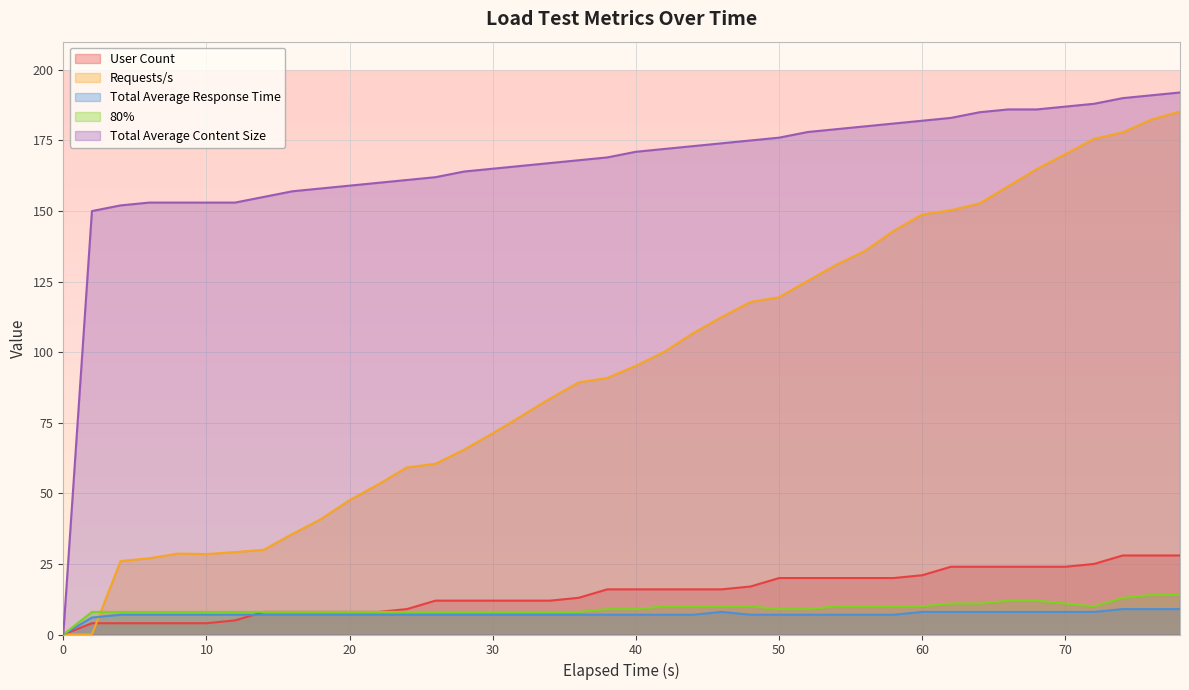

Is it true that 80% equals 0.0 at 0?

True